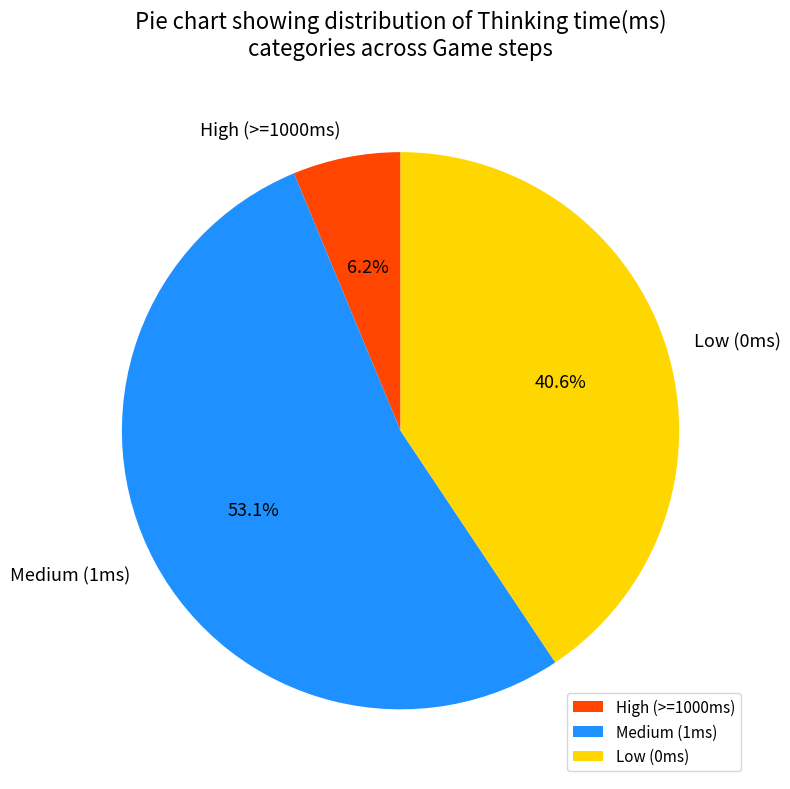

Does any single category account for the majority?

Yes